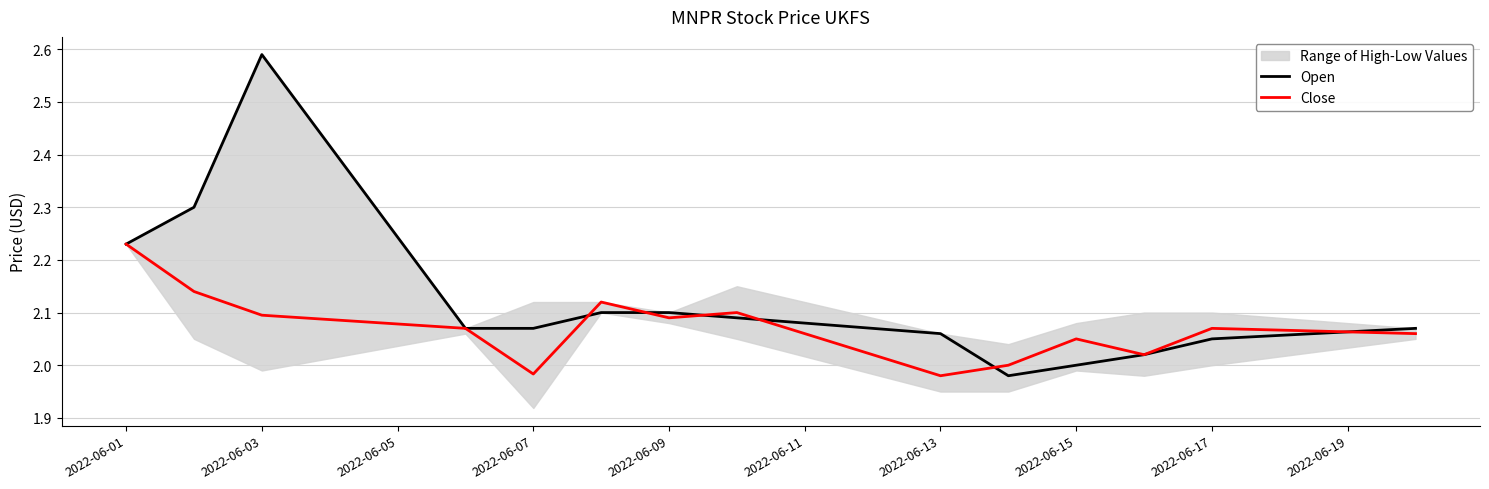

The Open series shows 3.9 at 2022-06-01. True or false?

False